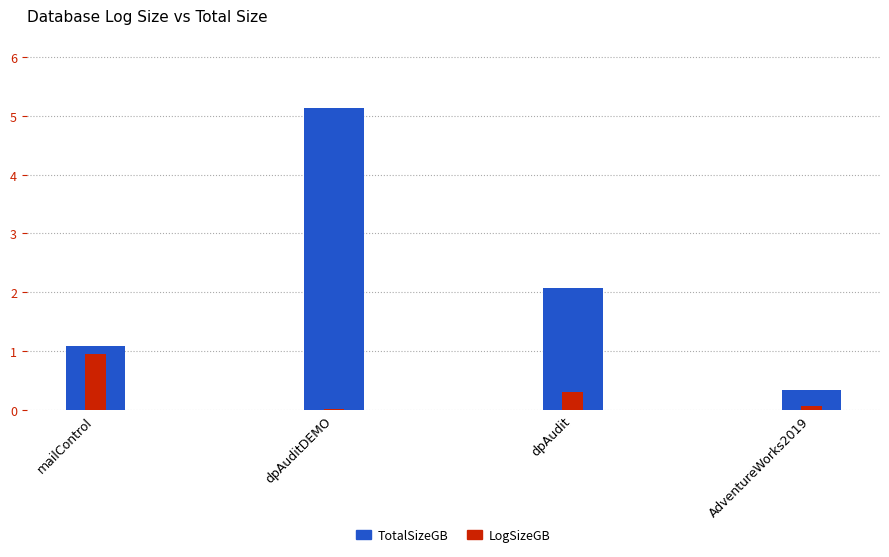

List the labels in order of LogSizeGB value, largest first.

mailControl, dpAudit, AdventureWorks2019, dpAuditDEMO